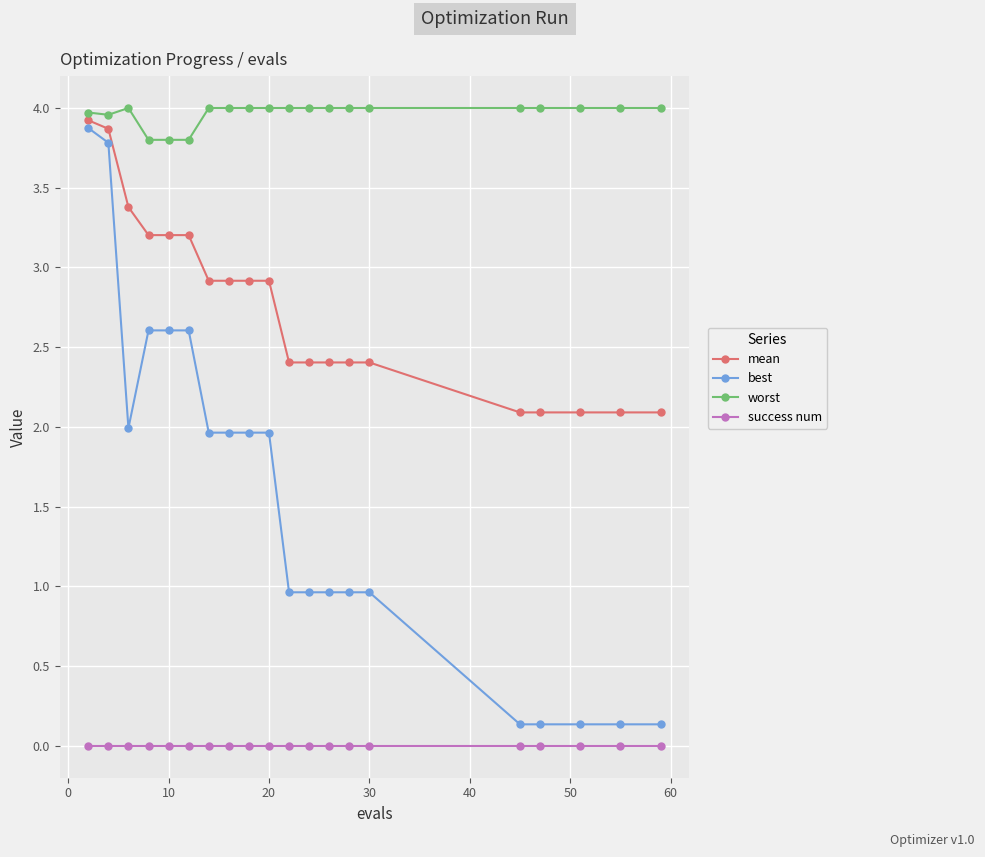

What is the sum of all mean values?

54.9